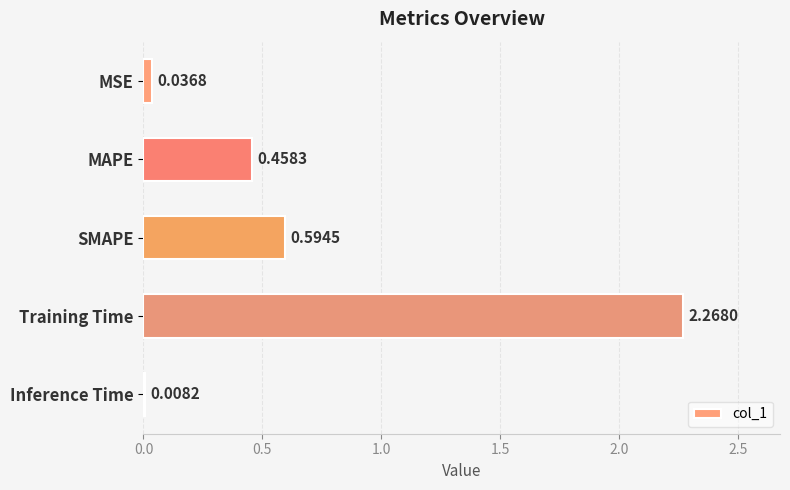

What is the difference between the maximum and second lowest values?

2.2